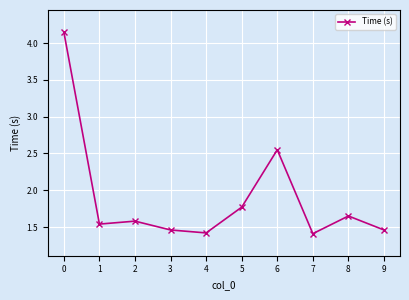

True or false: the data shows 1.1 at 8.

False